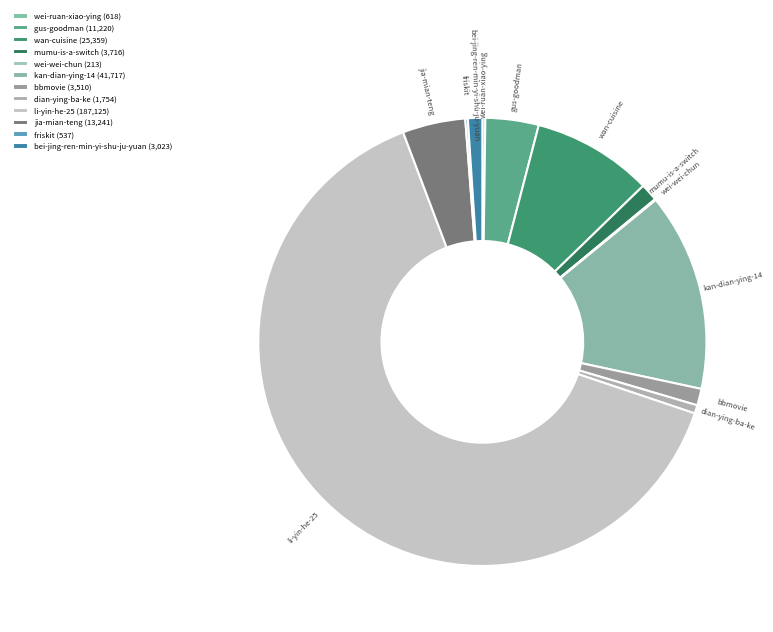

Do gus-goodman and wan-cuisine together represent more than half of the pie?

No